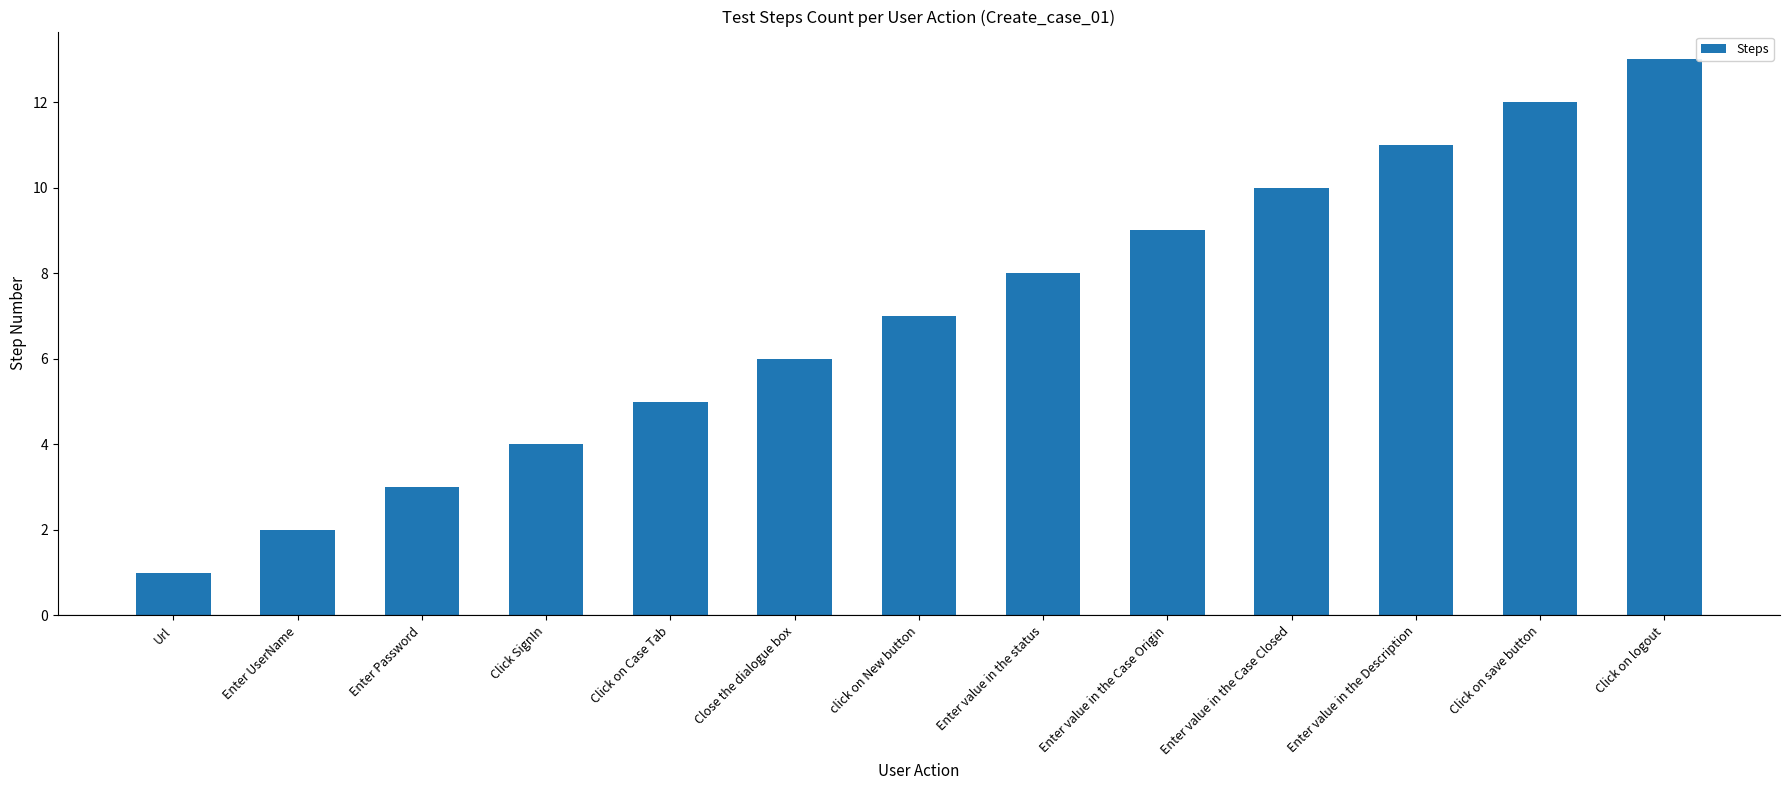

Between Enter value in the Case Origin and Close the dialogue box, which is larger?

Enter value in the Case Origin